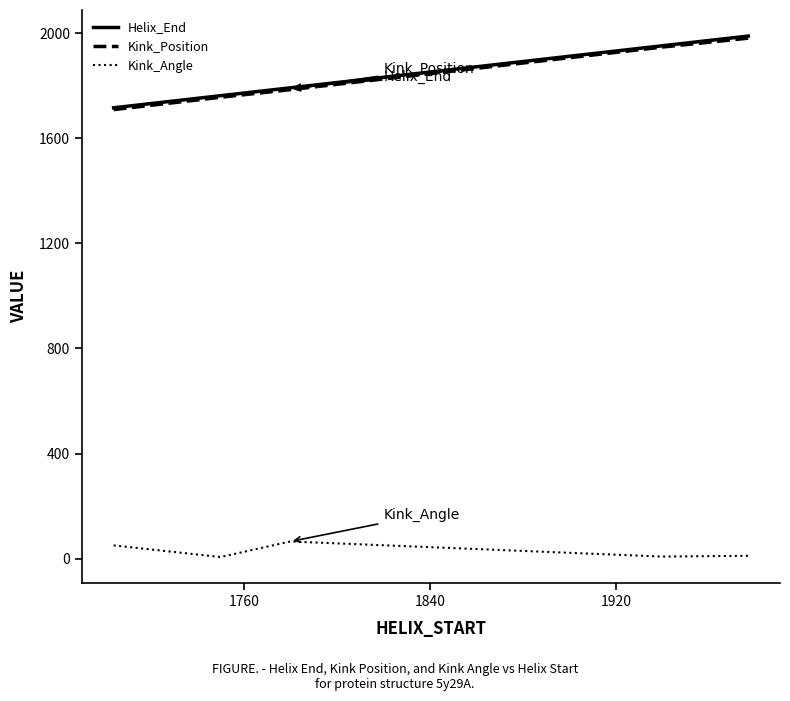

True or false: Helix_End has more than 1 interior local peaks.

False